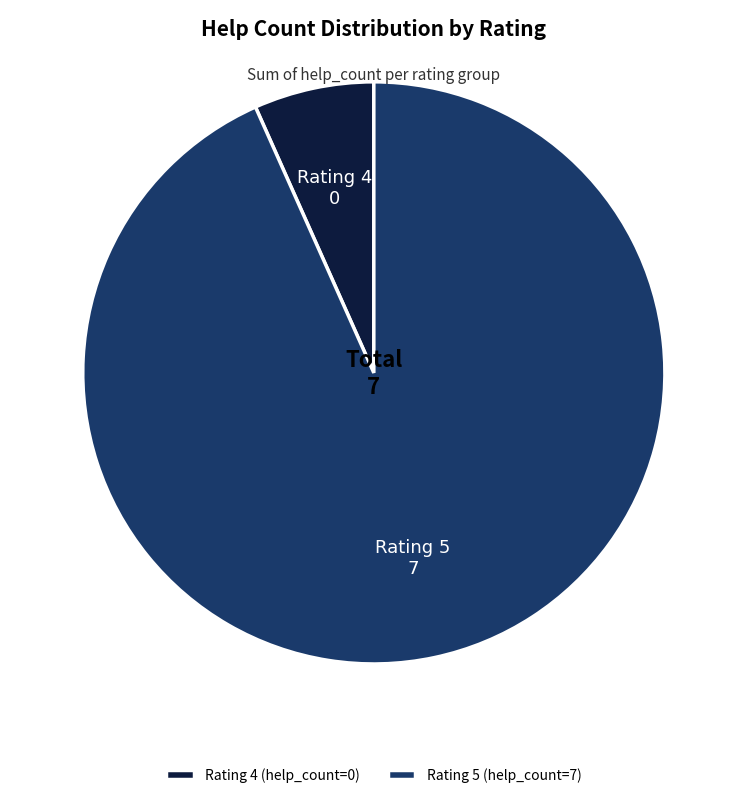

Does any single category account for the majority?

Yes